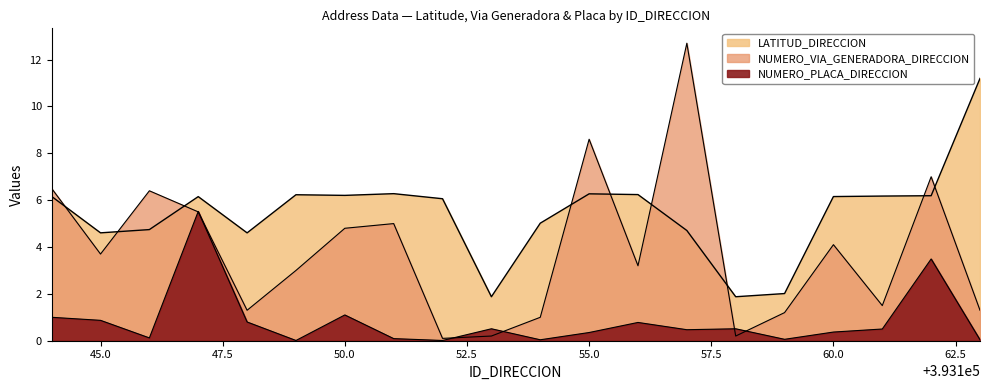

Which series has the largest range (max minus min)?

NUMERO_VIA_GENERADORA_DIRECCION